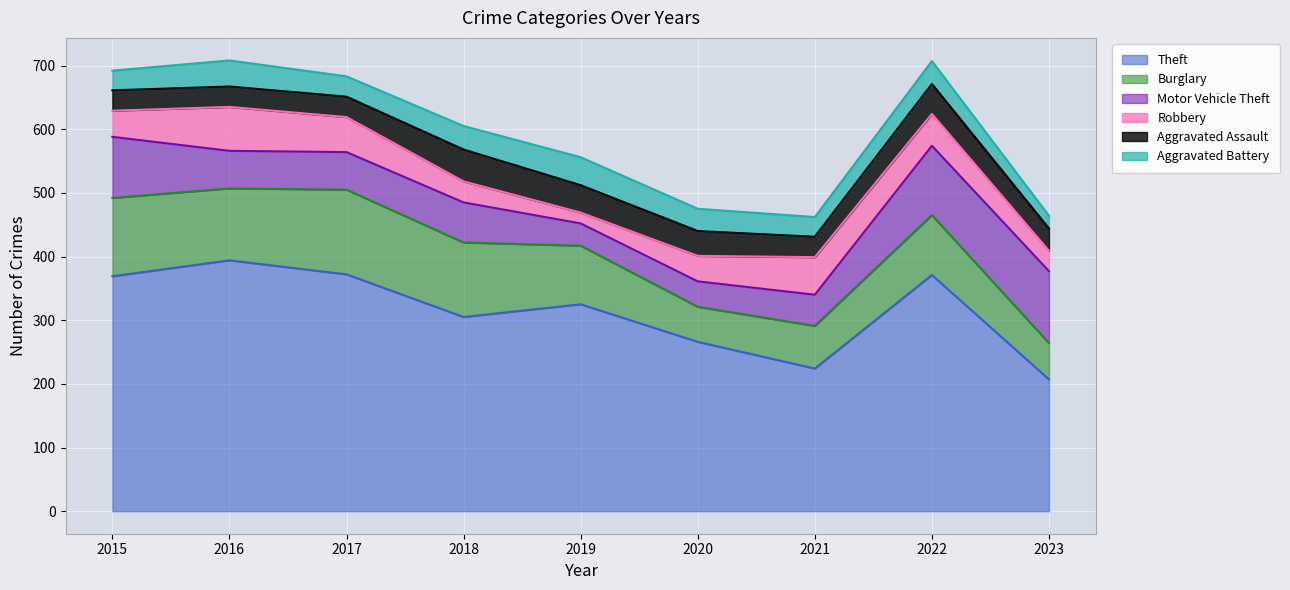

How many values in the Robbery series exceed 41?

4